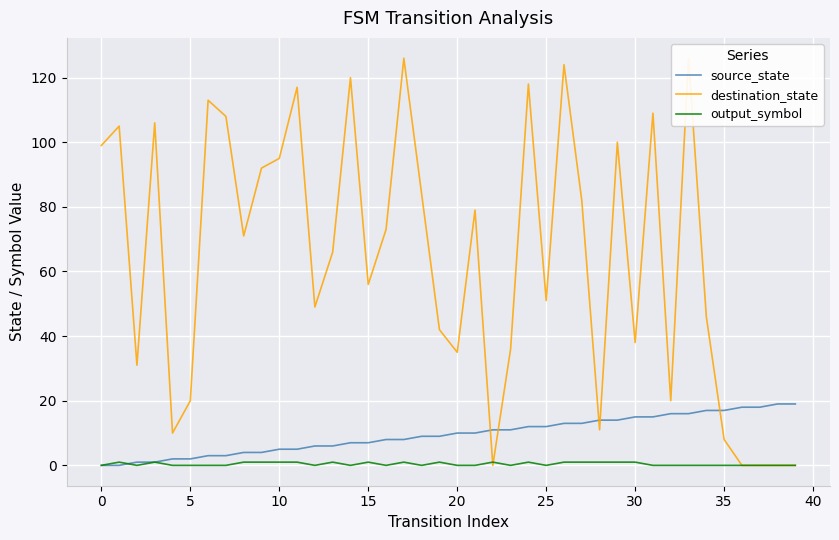

How many categories are shown in the chart?

40